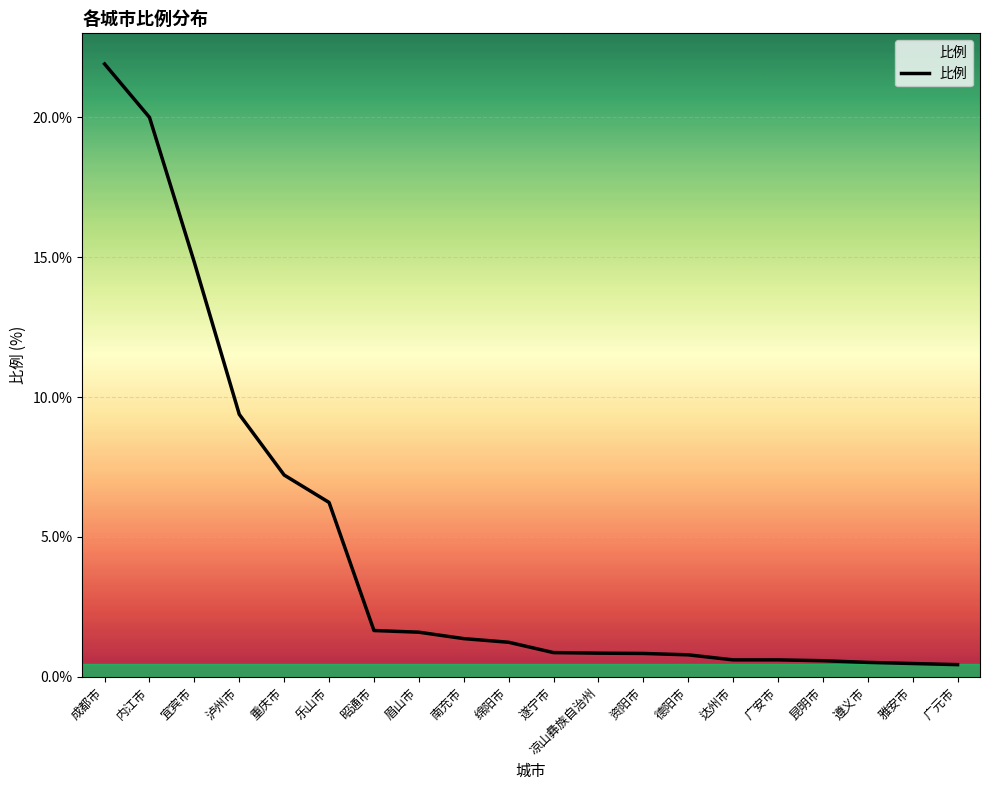

Where is the data nearest to the value 11?

泸州市